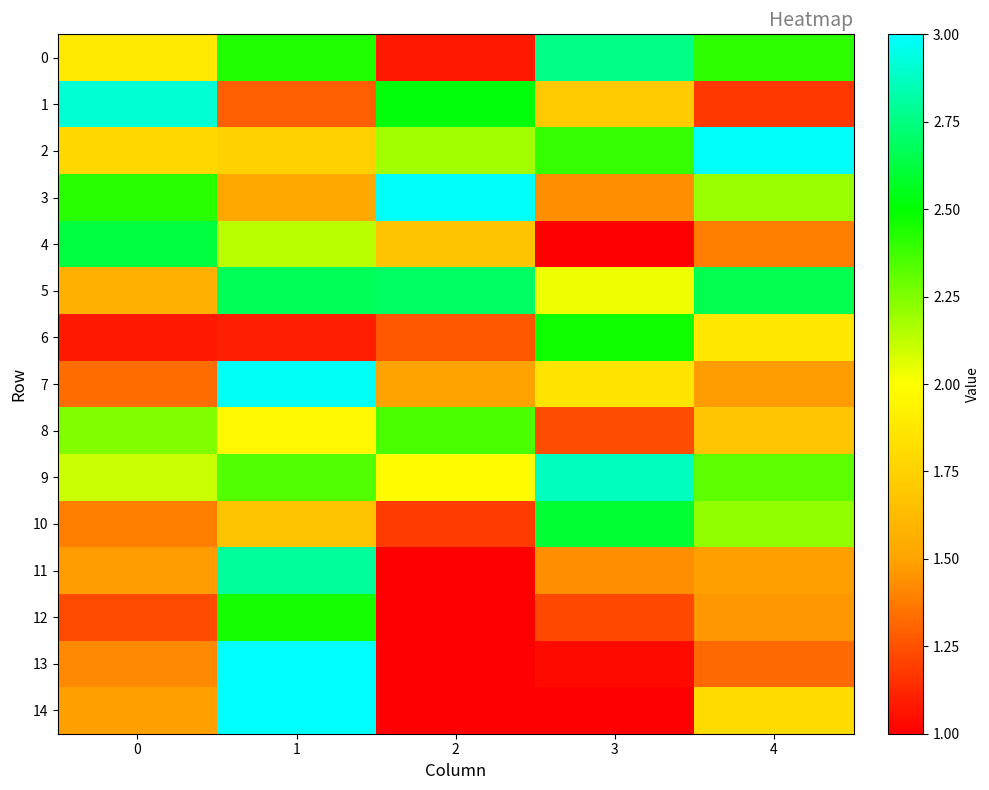

What is the smallest value displayed?

1.0